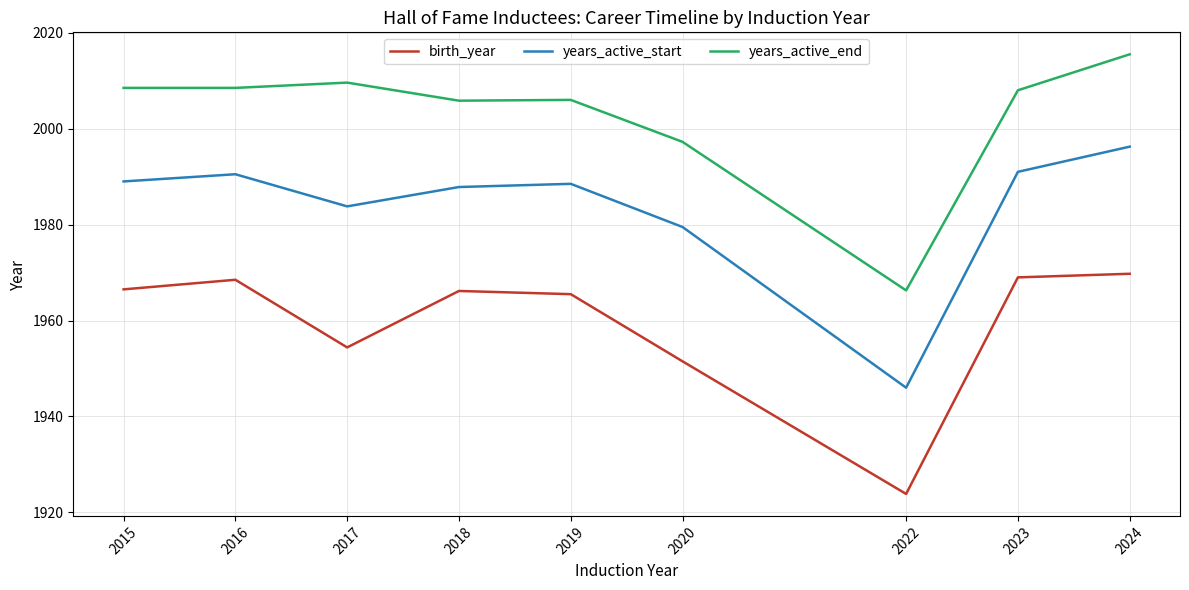

True or false: years_active_start and birth_year cross at least once.

False